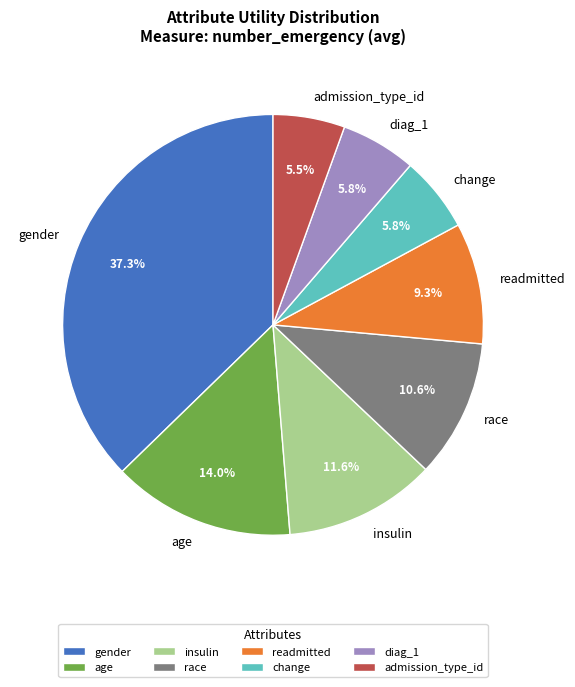

To the nearest percent, what percentage of the pie is race?

11%